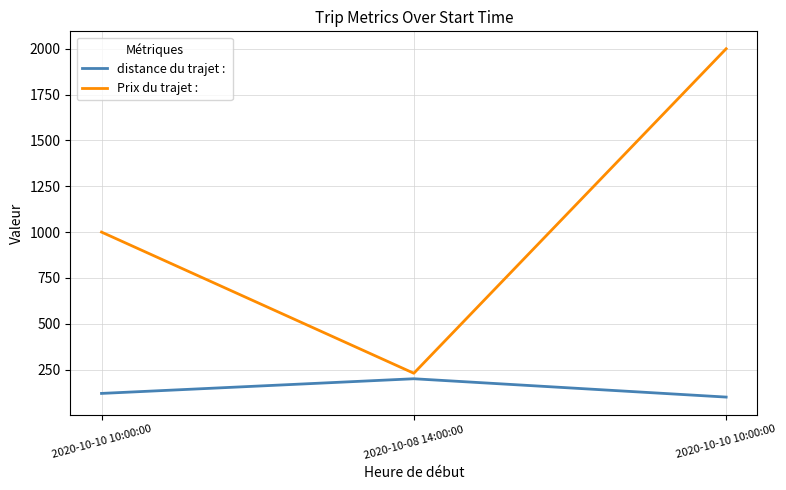

Which label corresponds to the smallest value in the chart?

2020-10-10 10:00:00